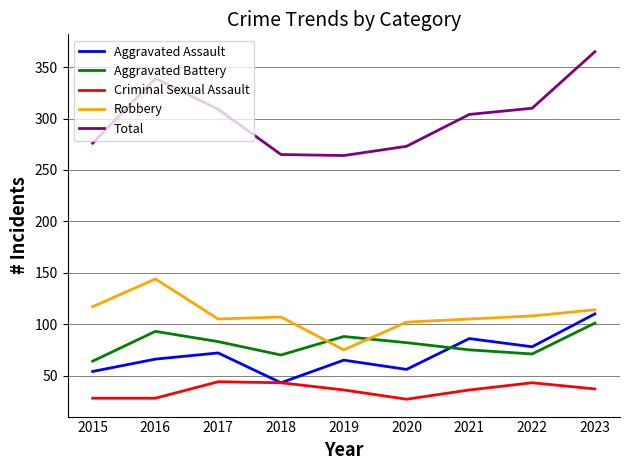

At which category is the sum across all series the highest?

2023